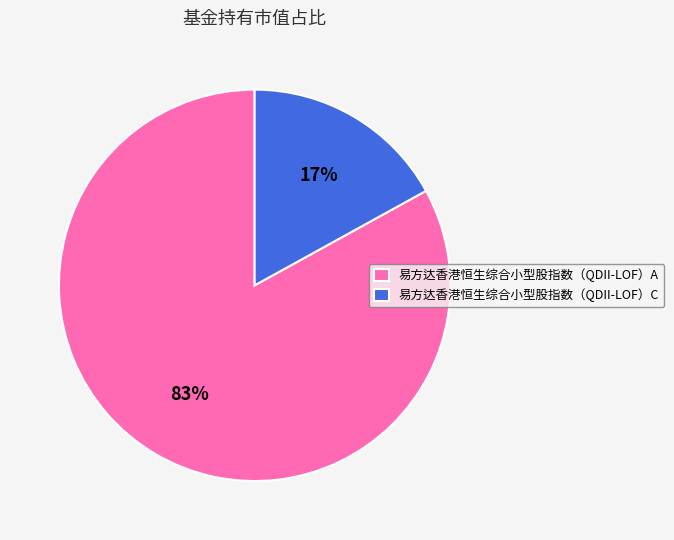

How many slices are in this pie chart?

2